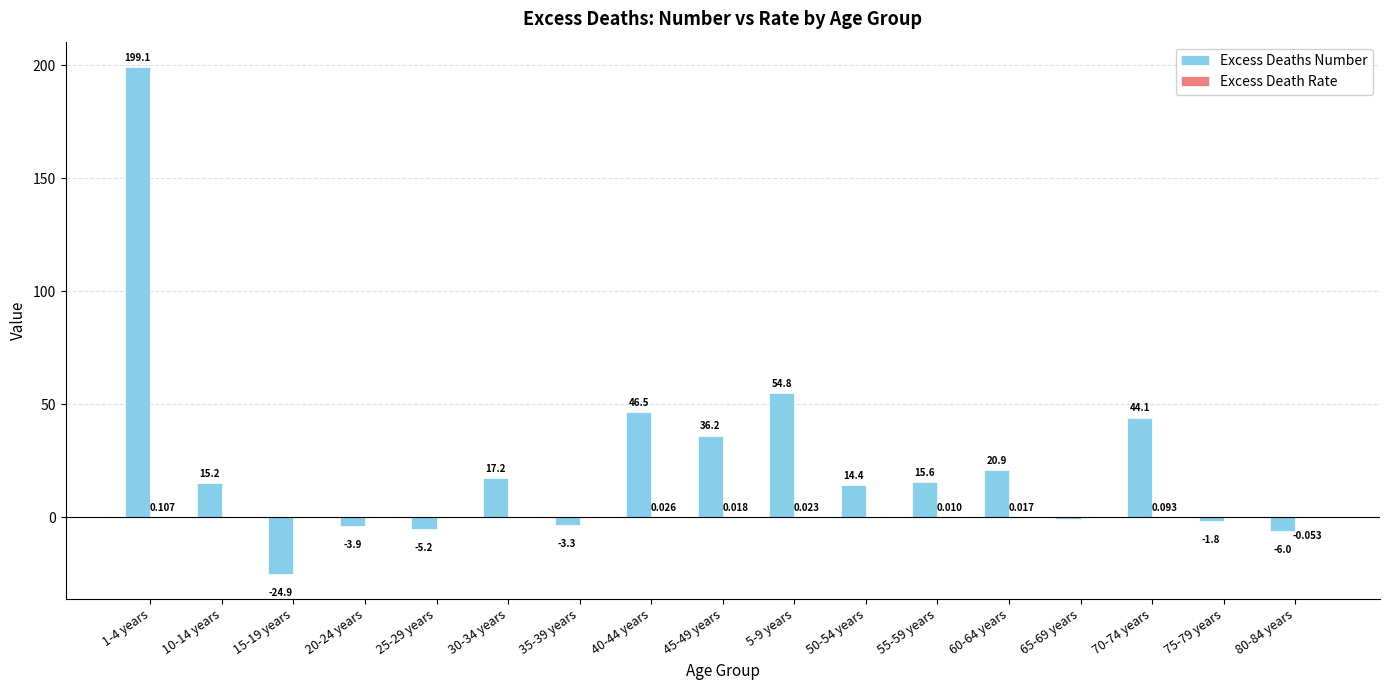

How many values in the Excess Deaths Number series exceed 15?

9